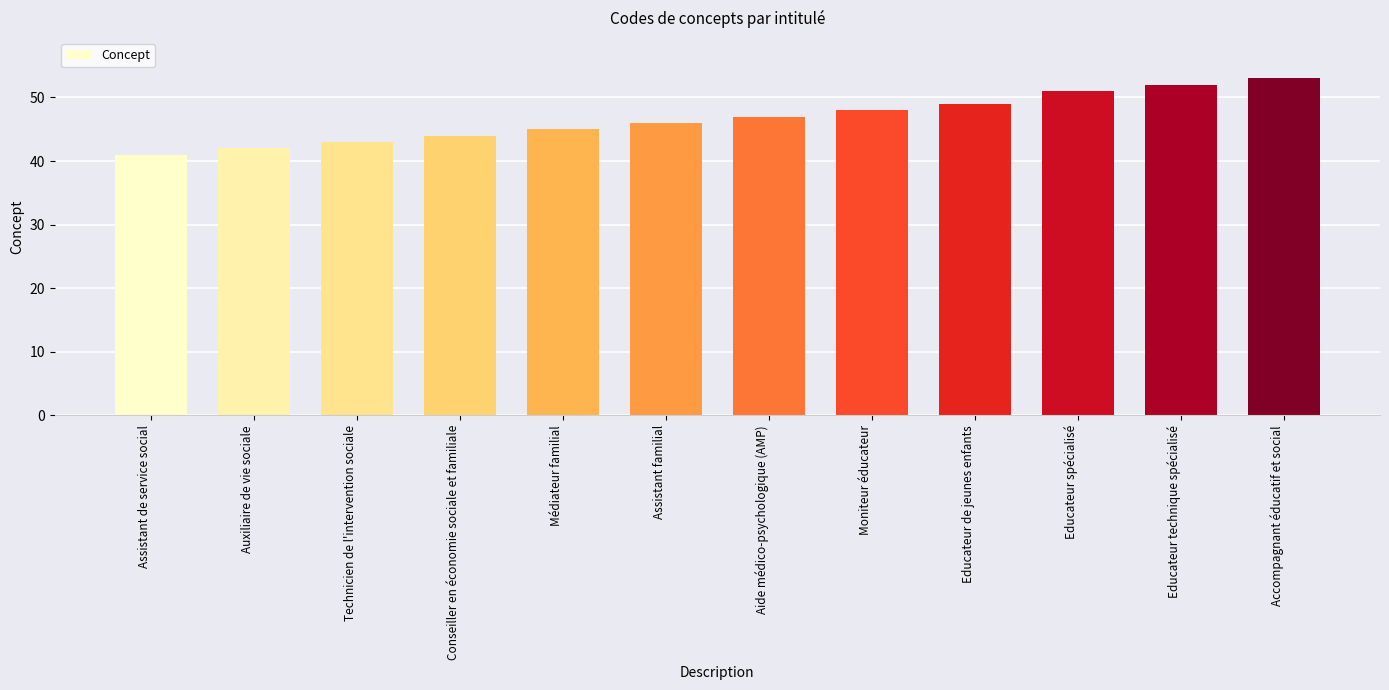

Are the bars horizontal?

No